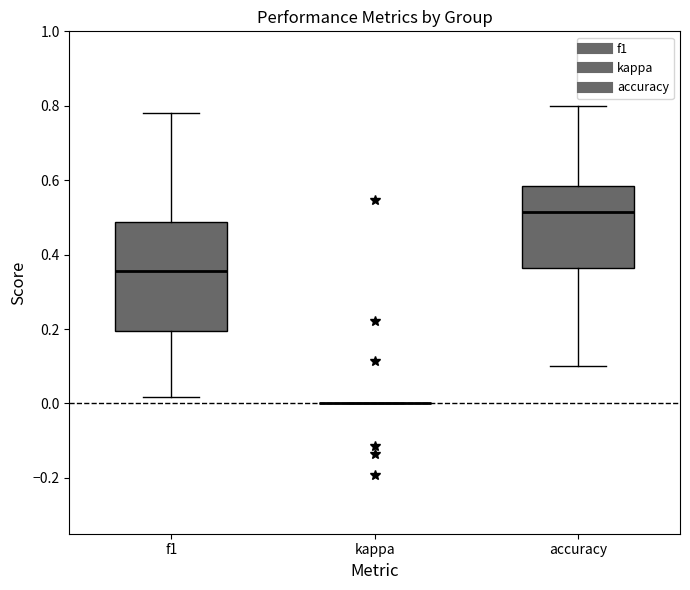

Where does the median line of the box for f1 sit on the y-axis? The values are not printed on the chart, so give them approximately, as read against the axis.

0.36